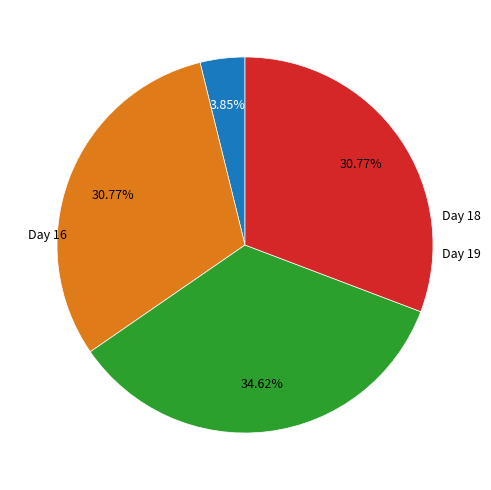

Does any single category account for the majority?

No